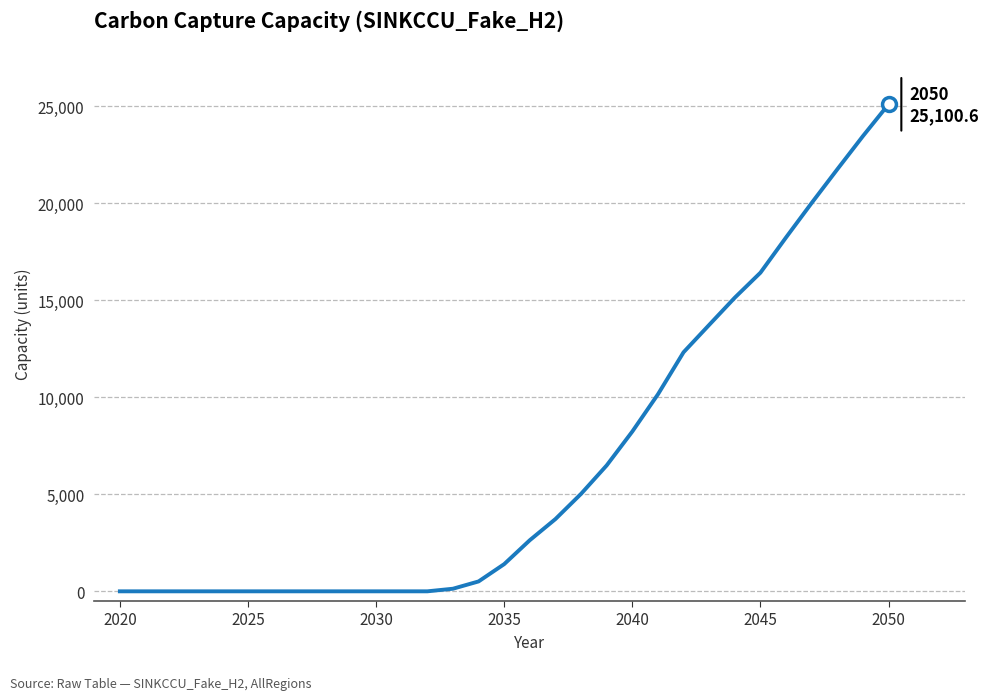

What is the maximum value shown in the chart?

25100.6